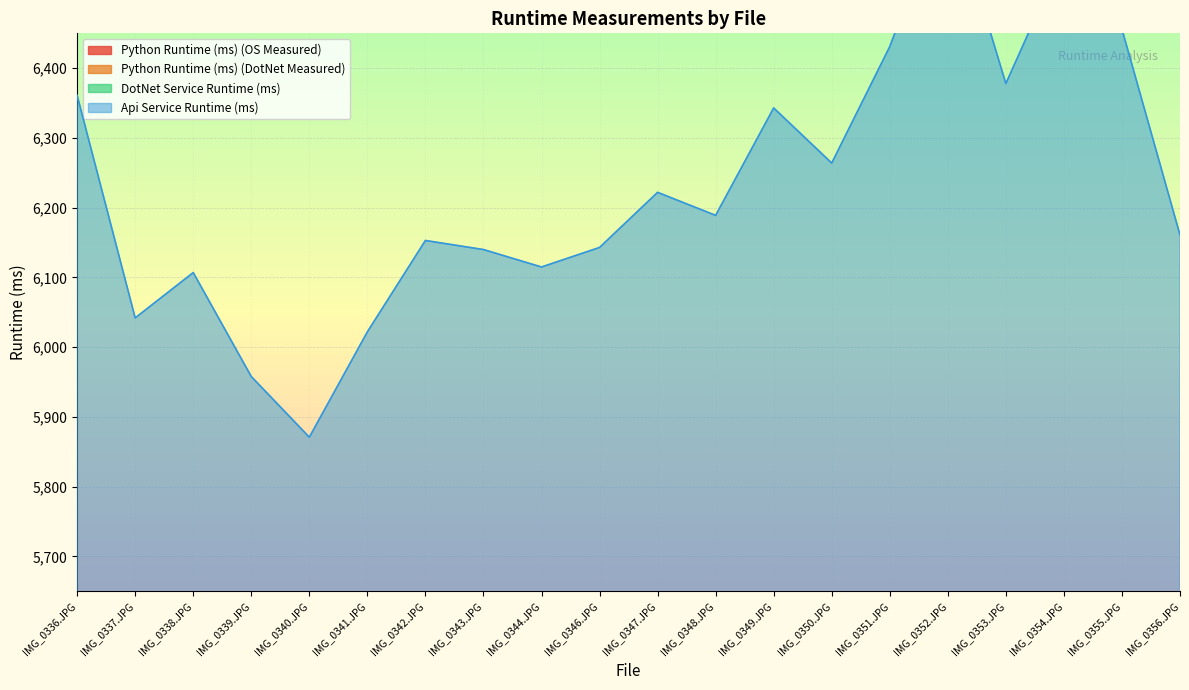

True or false: Python Runtime (ms) (DotNet Measured) and Python Runtime (ms) (OS Measured) intersect in this chart.

False